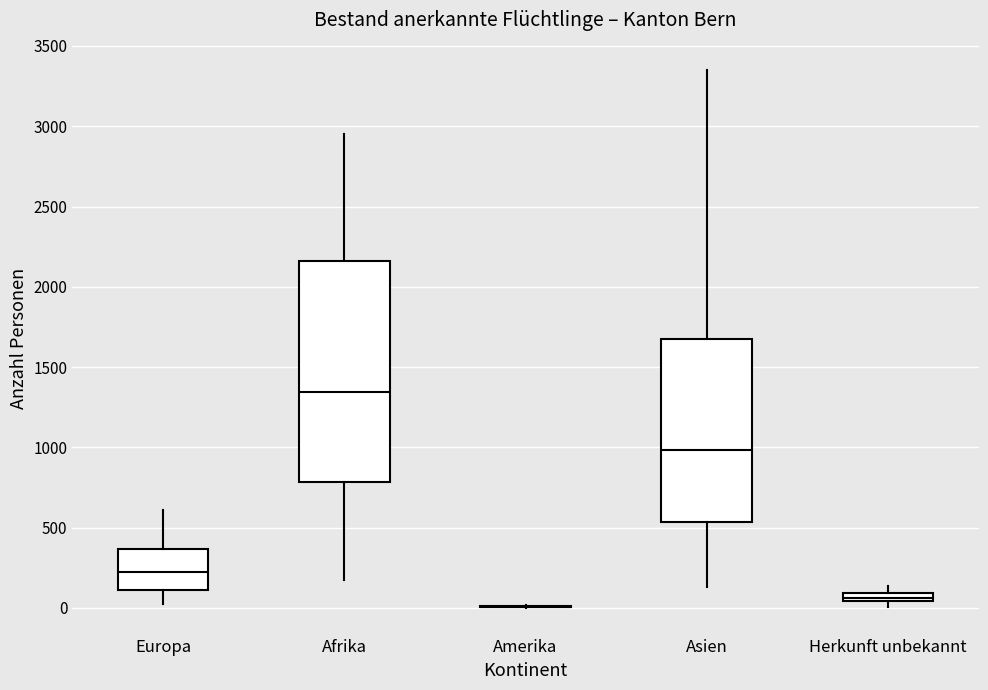

Which box is the tallest, from its lower edge to its upper edge?

Afrika